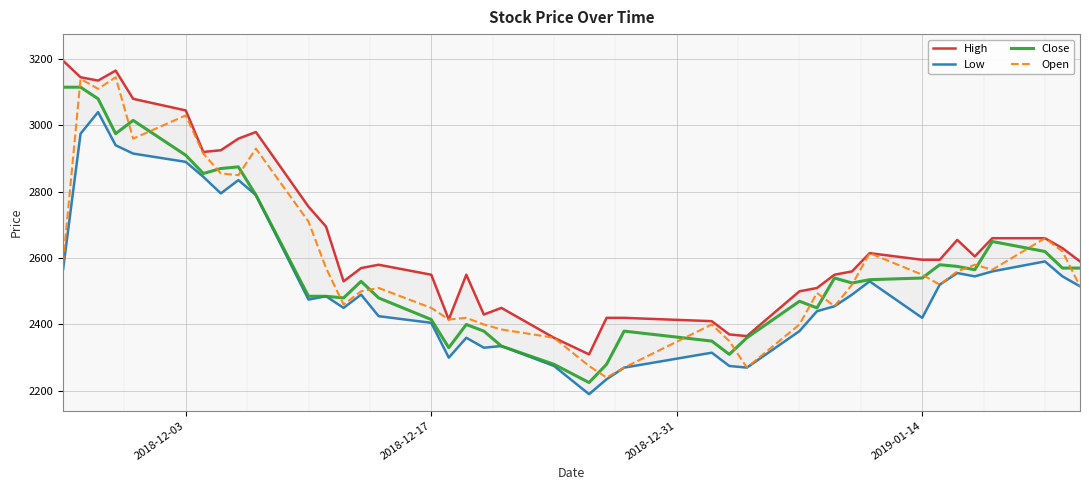

In High, how many points are higher than both neighbors (excluding endpoints)?

7